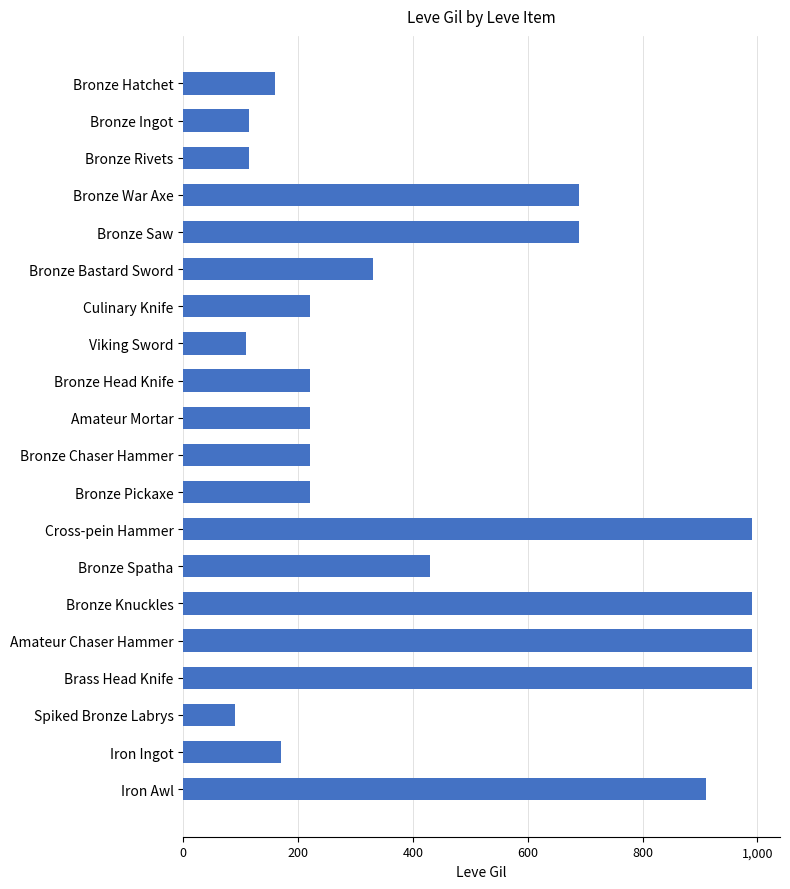

What is the difference between the maximum and second lowest values?

880